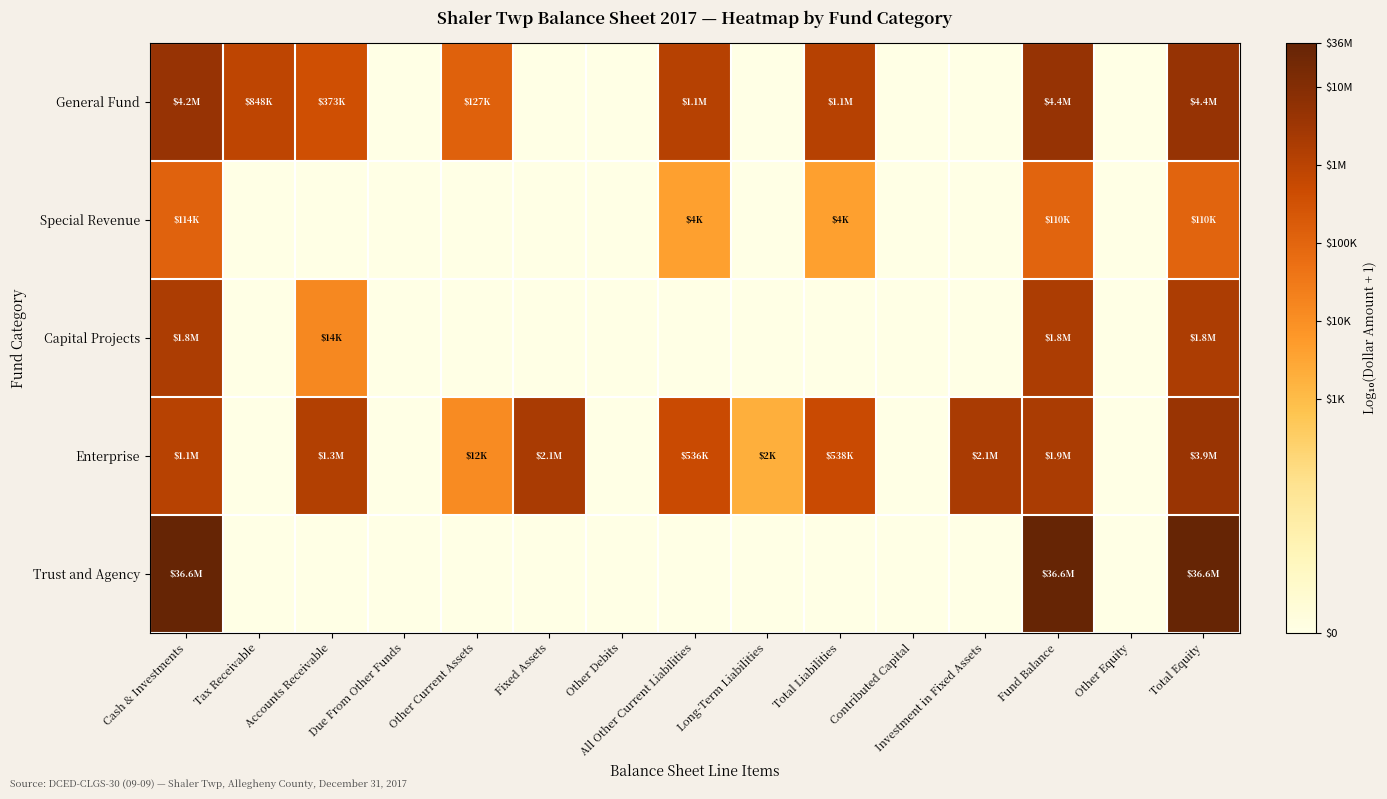

How many distinct data groups are displayed?

5